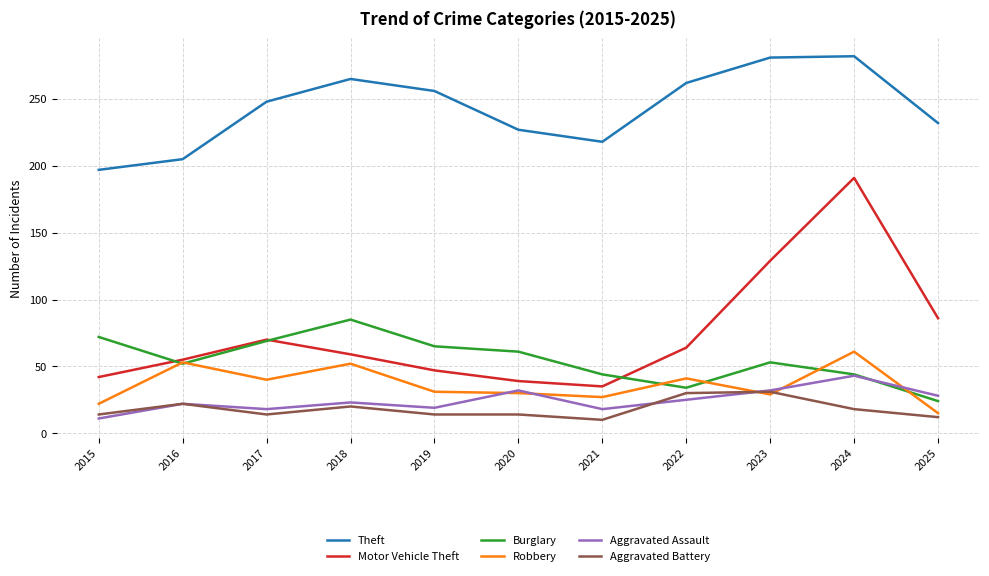

Rank the series by their maximum value, from highest to lowest.

Theft, Motor Vehicle Theft, Burglary, Robbery, Aggravated Assault, Aggravated Battery